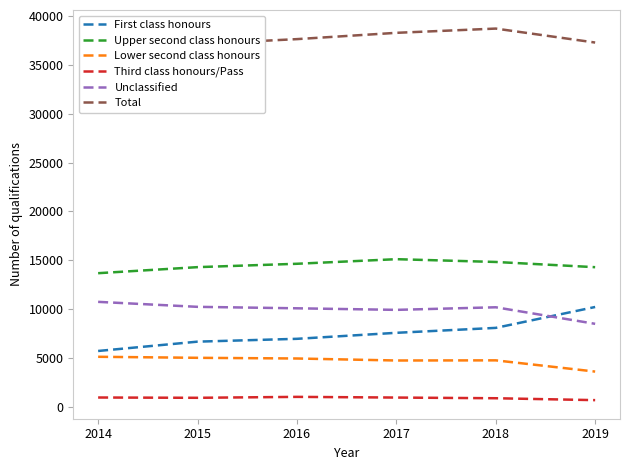

How many data points in Third class honours/Pass are above 945?

2